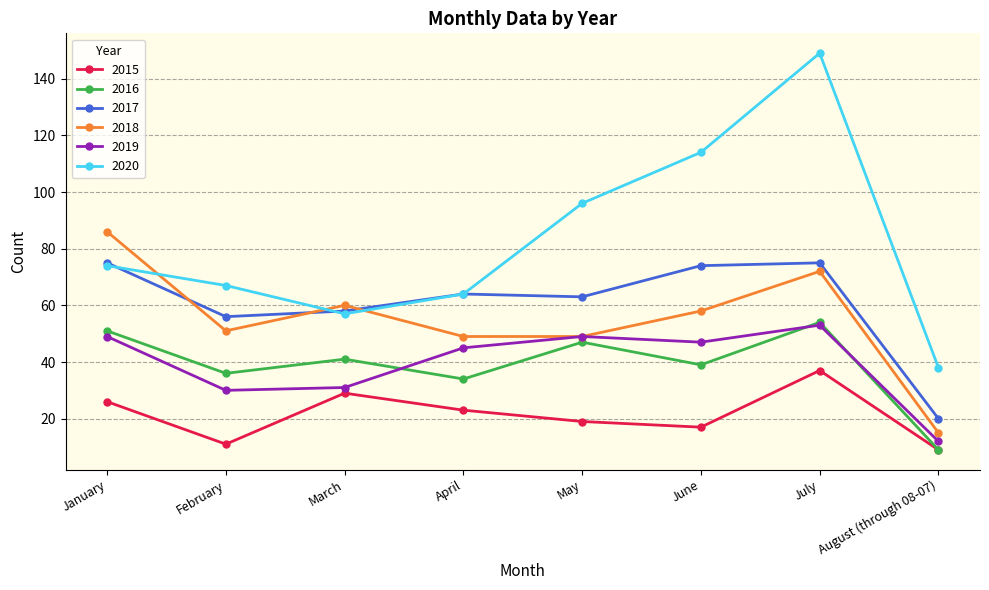

At how many categories does at least one series exceed 91?

3